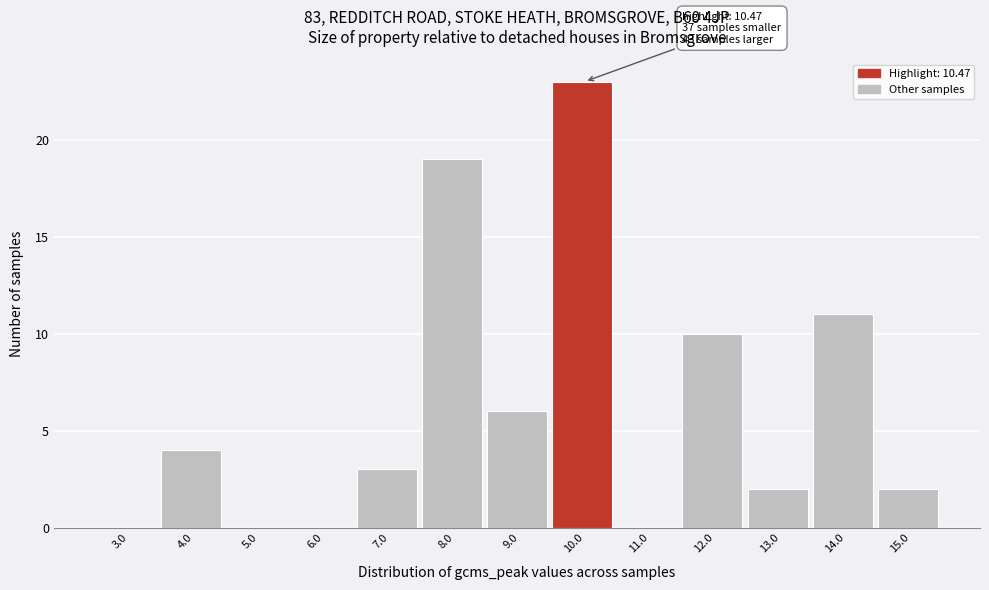

Reading left to right, extract all data points from this chart.

3.0=0	4.0=4	5.0=0	6.0=0	7.0=3	8.0=19	9.0=6	10.0=23	11.0=0	12.0=10	13.0=2	14.0=11	15.0=2